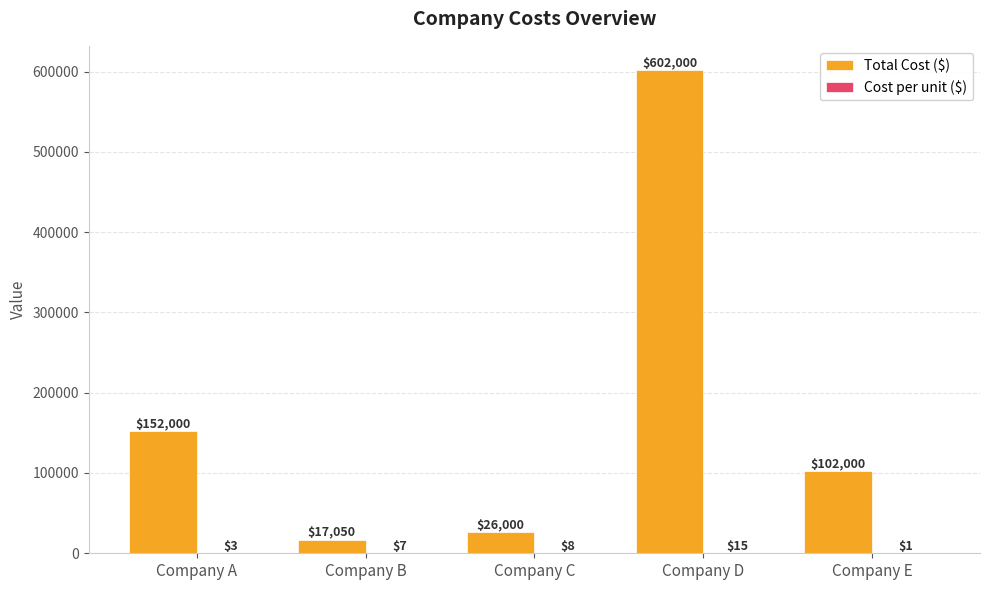

What is the average value of the Total Cost ($) series?

179810